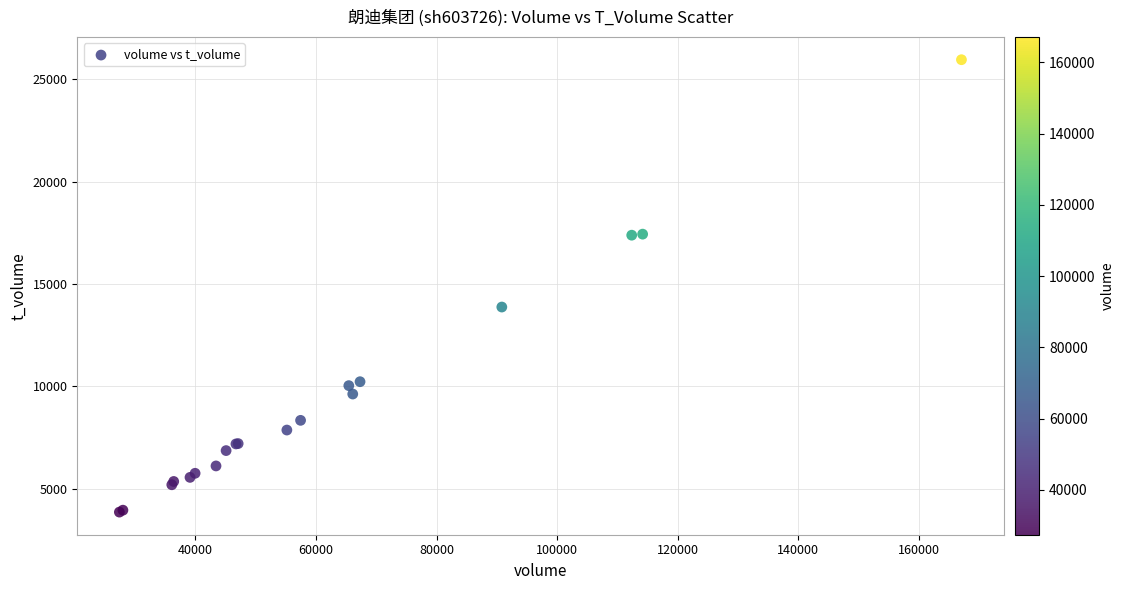

What Y value in the scatter plot is closest to 14906?

13874